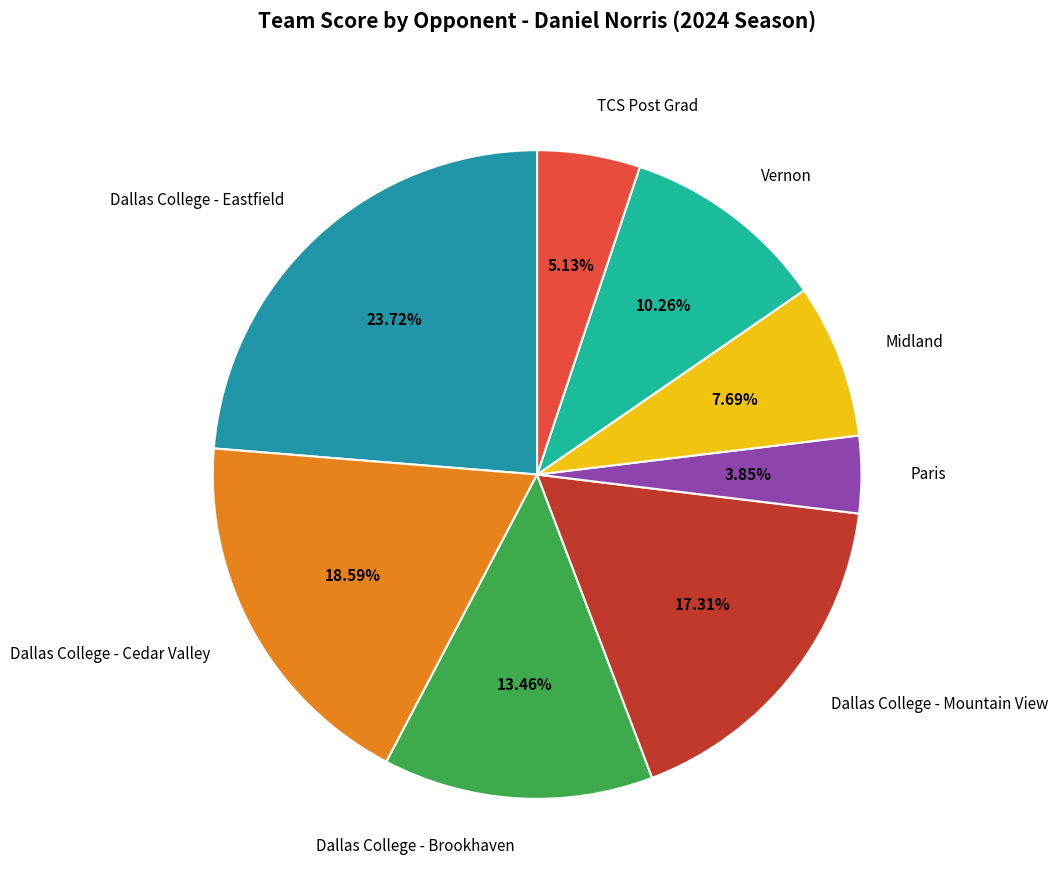

Is there any slice that represents more than half of the pie?

No